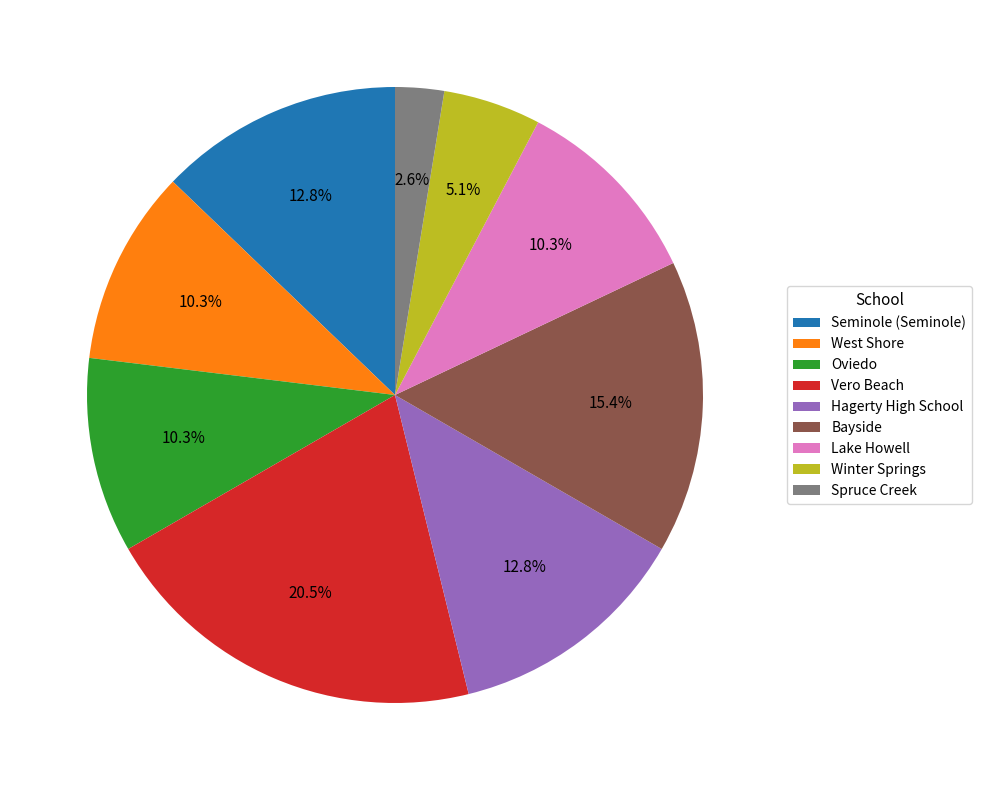

Is Oviedo the majority of the pie?

No